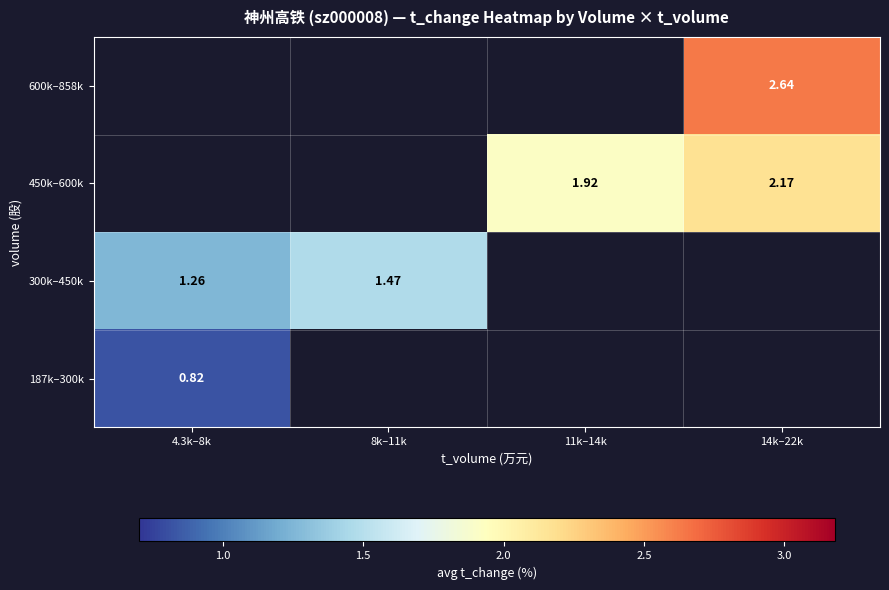

How many values in 300k–450k are above zero?

2